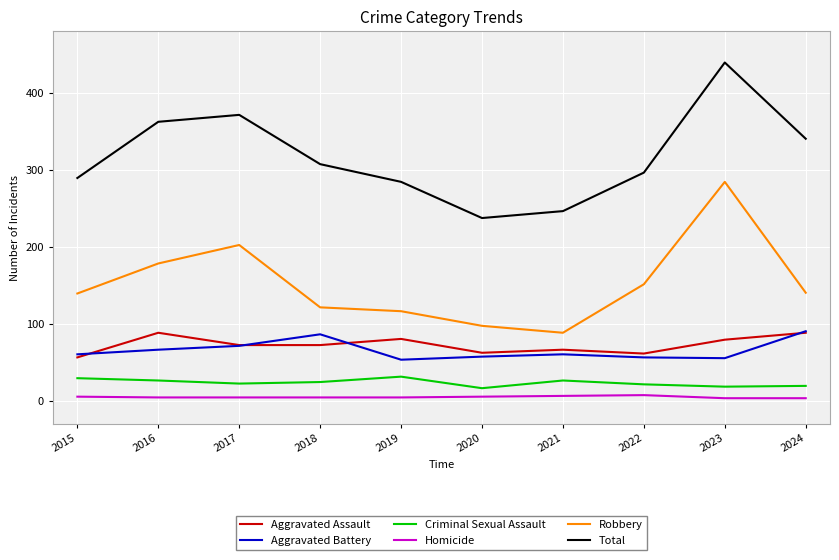

What is the spread (max minus min) of values at 2021?

240